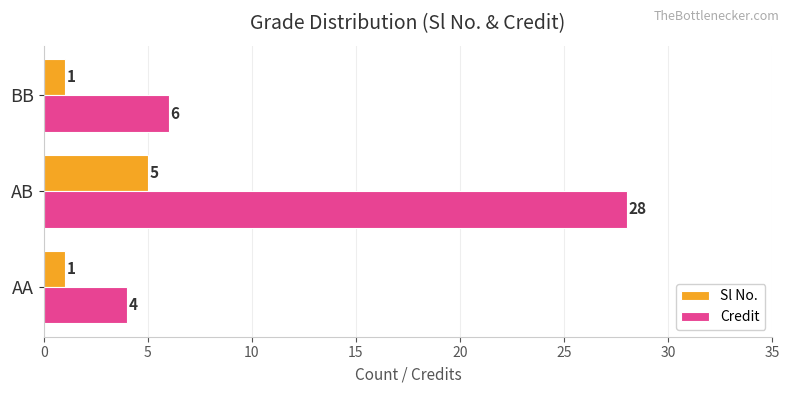

The value of Sl No. at AB is 5. True or false?

True